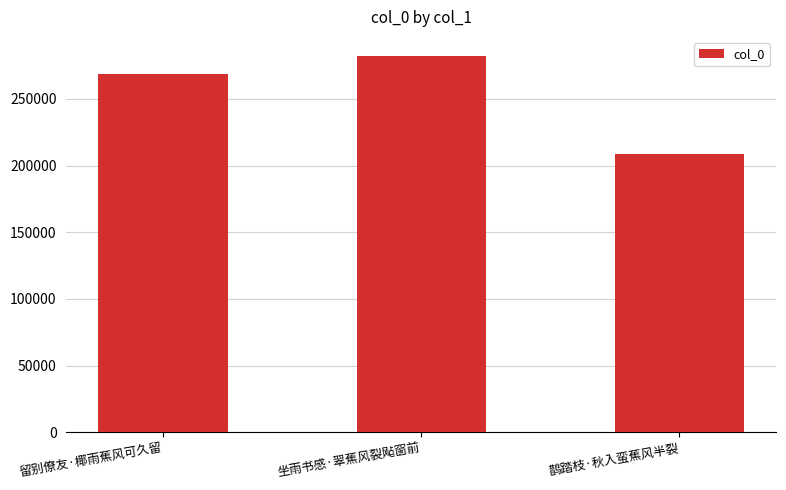

What is the label of the 1st bar from the right?

鹊踏枝·秋入蛮蕉风半裂